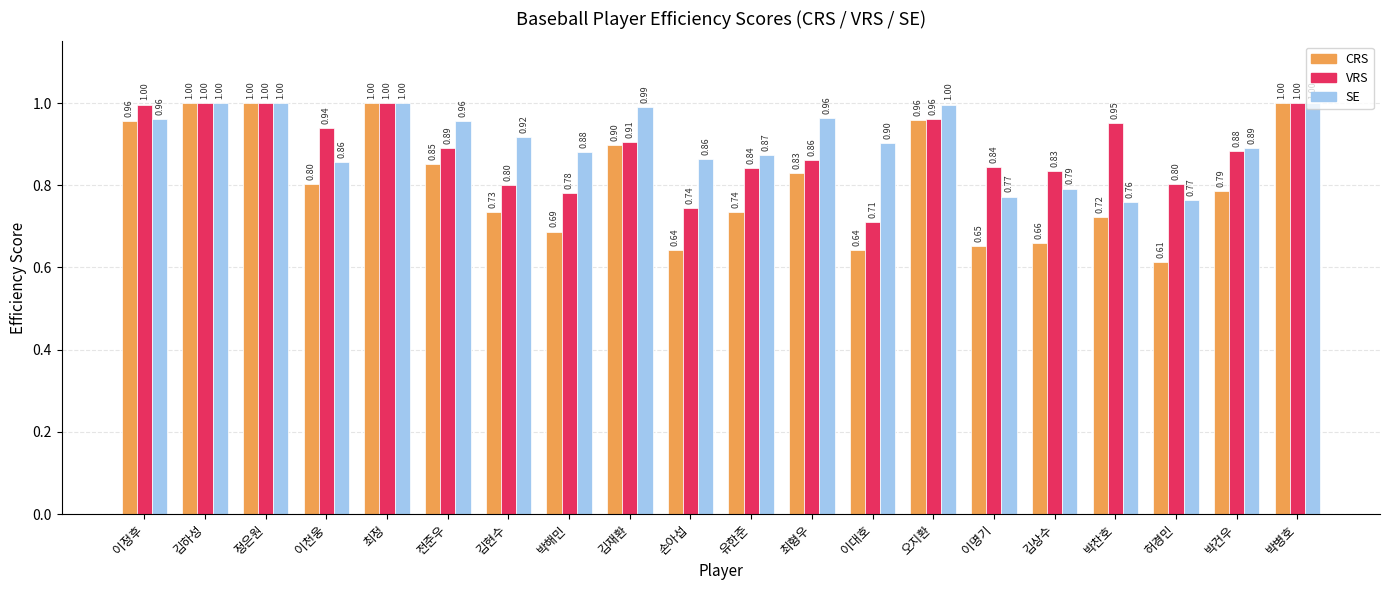

True or false: CRS has a value of 0.2 at 유한준.

False